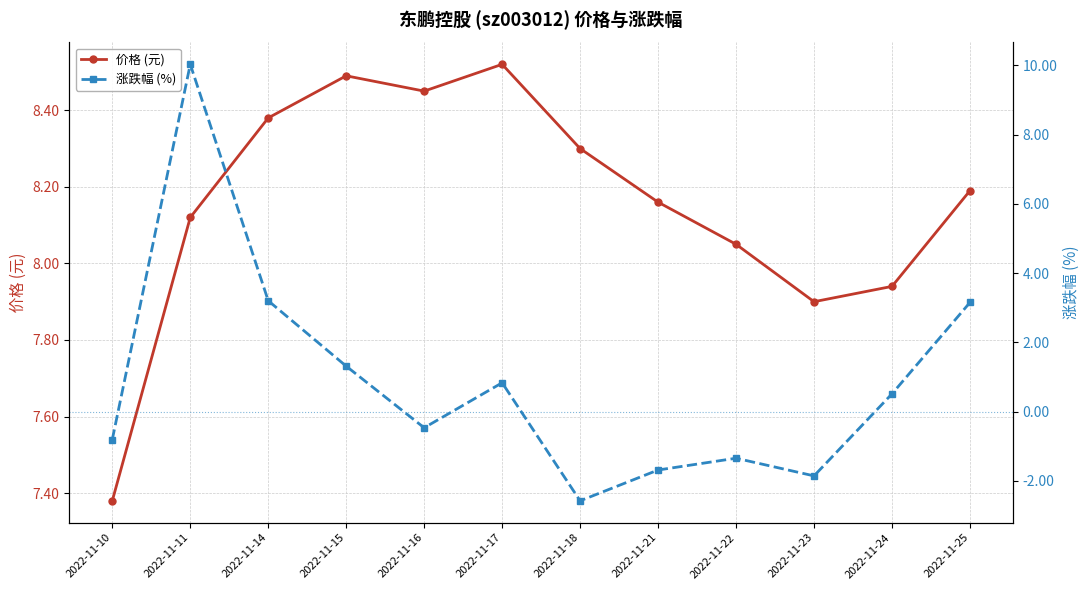

What is the difference between the highest and lowest values at 2022-11-15?

7.2